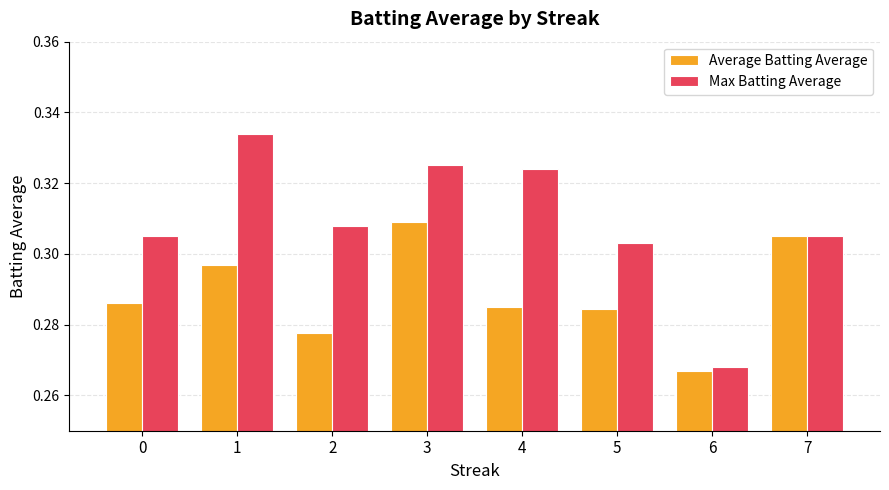

What is the sum of the Max Batting Average values at 1 and 3?

0.7